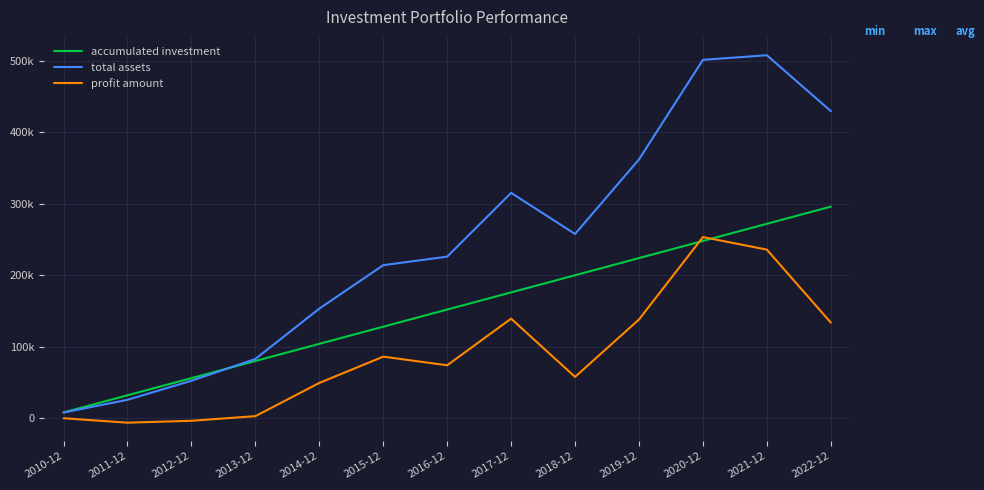

The accumulated investment series shows 402693.8 at 2022-12. True or false?

False